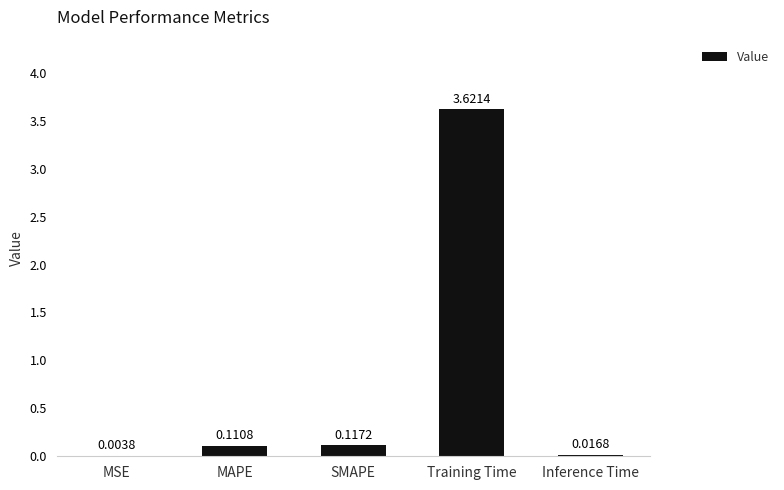

What is the sum of all values?

3.9